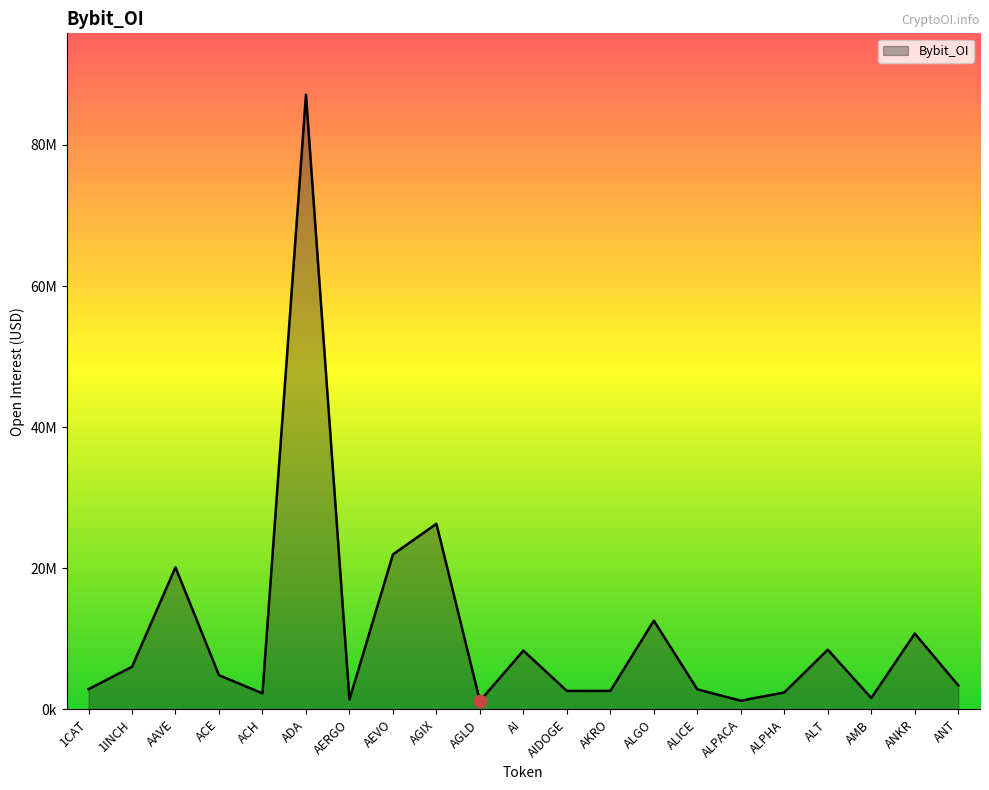

Between AKRO and AI, which is larger?

AI